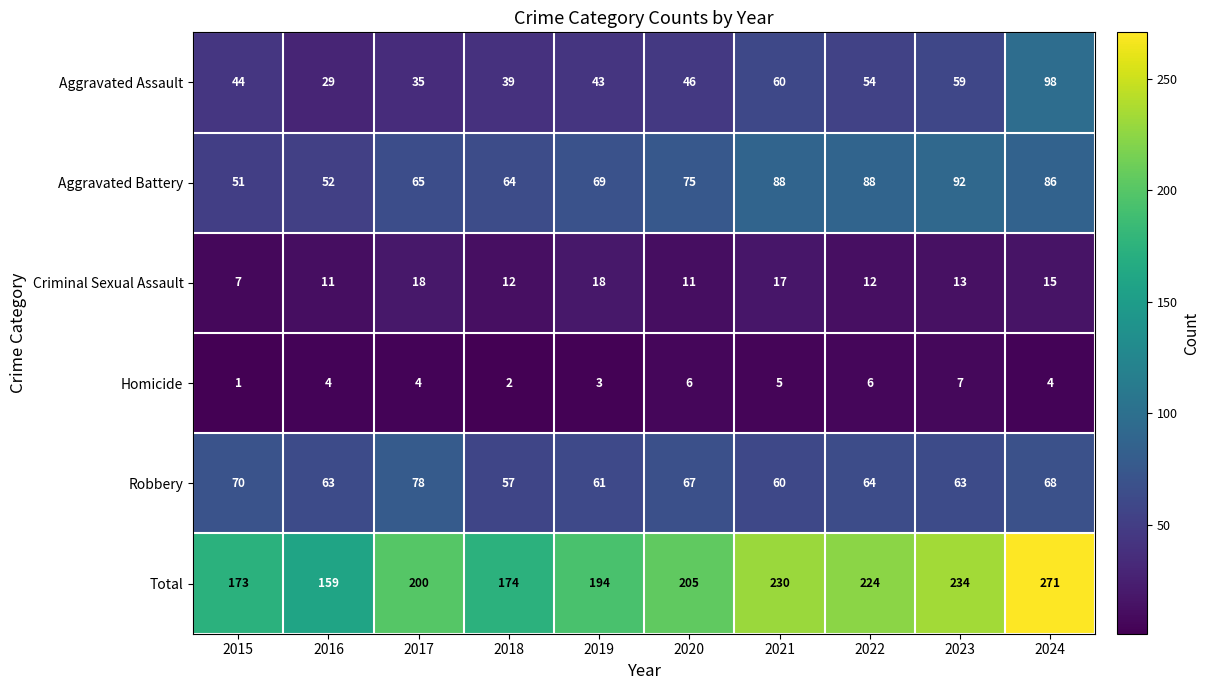

What is the difference between the Criminal Sexual Assault values at 2021 and 2015?

10